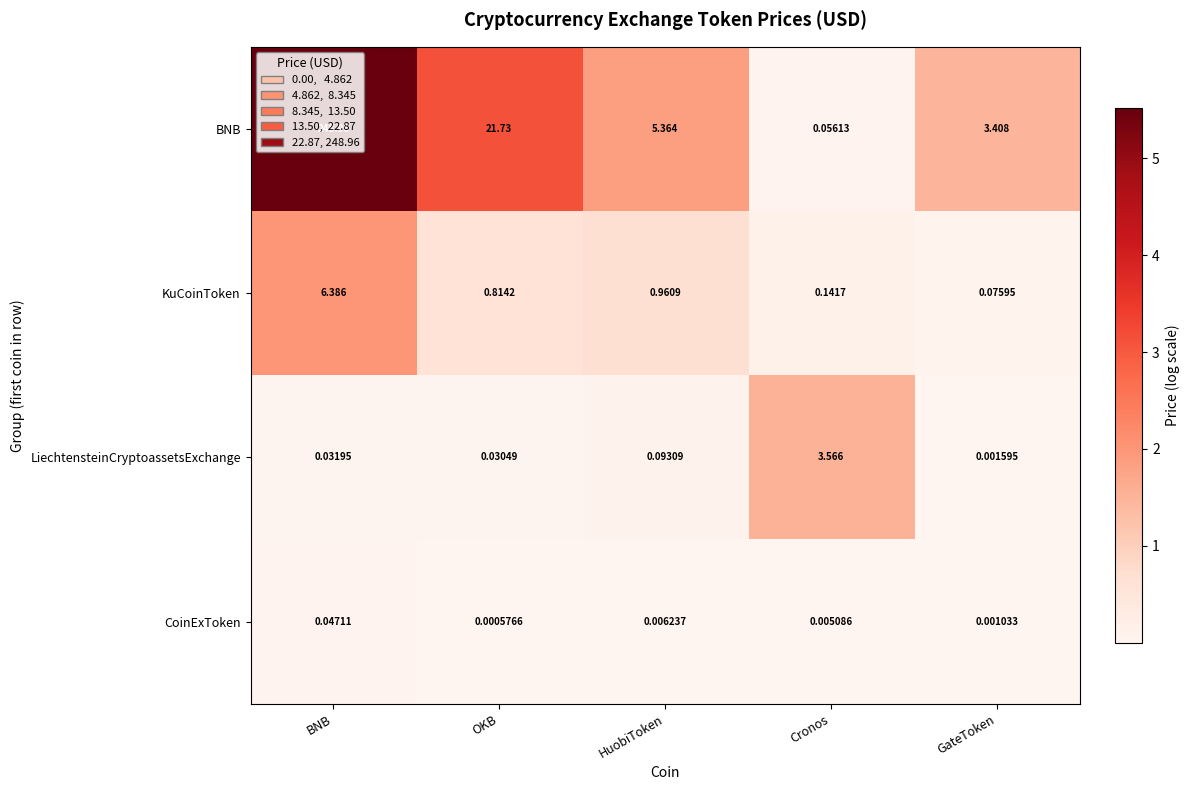

Which series changed the most between BNB and OKB?

BNB